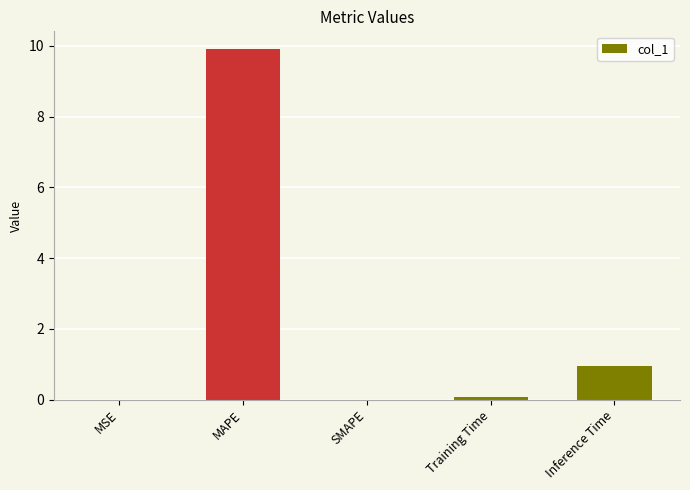

What is the maximum value shown in the chart?

9.9